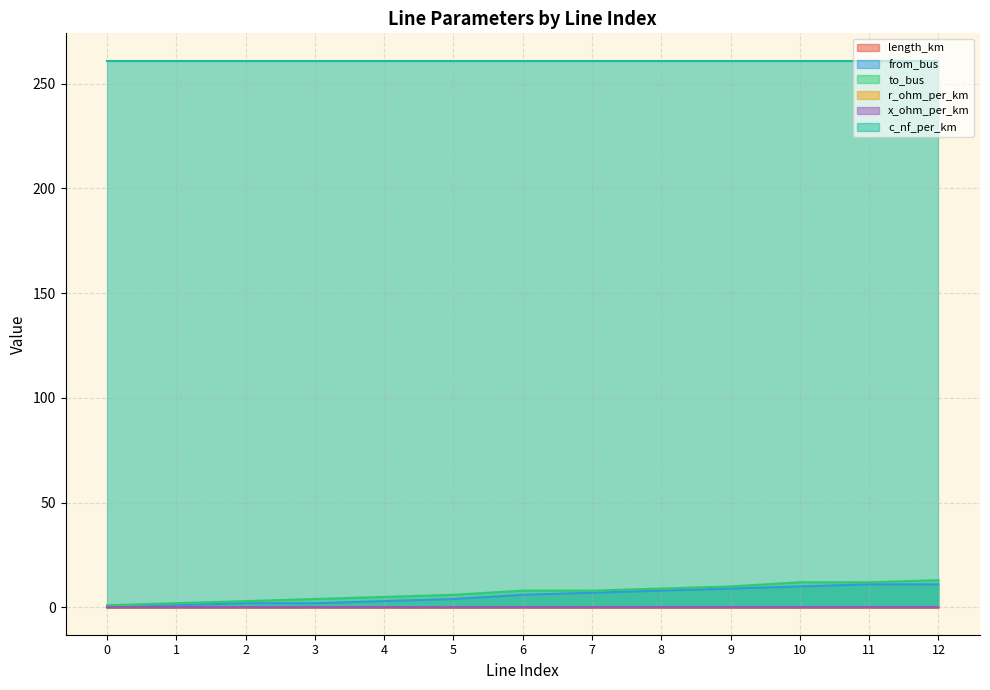

Between 8 and 9, which is larger?

9